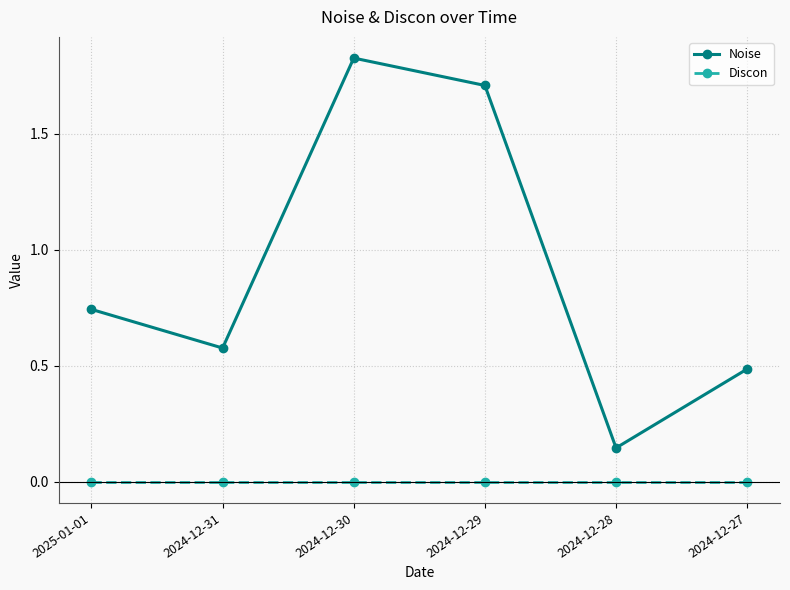

Which series changed the most between 2024-12-31 and 2024-12-28?

Noise